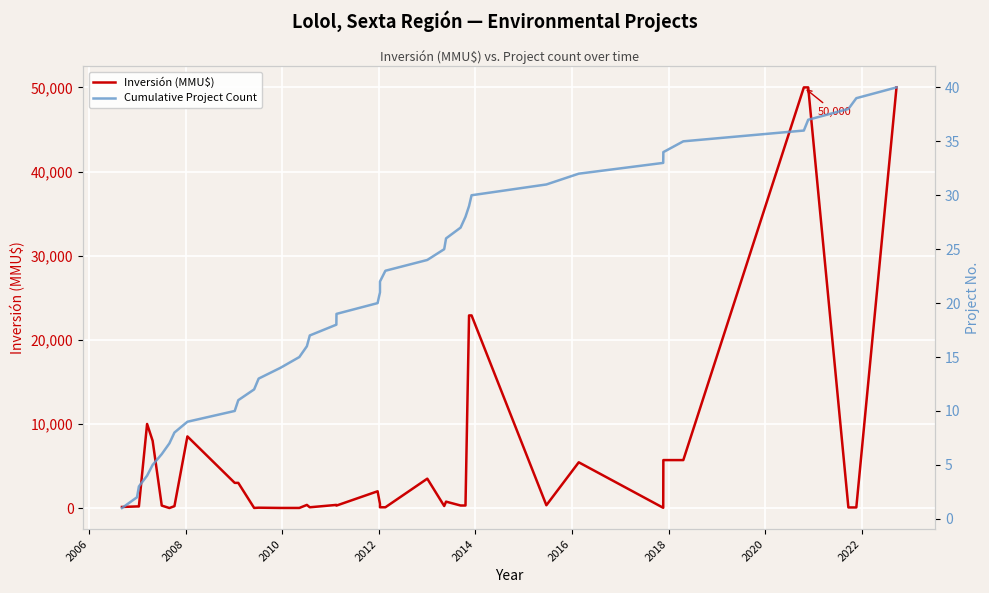

True or false: Inversión (MMU$) has more than 1 interior local peaks.

True